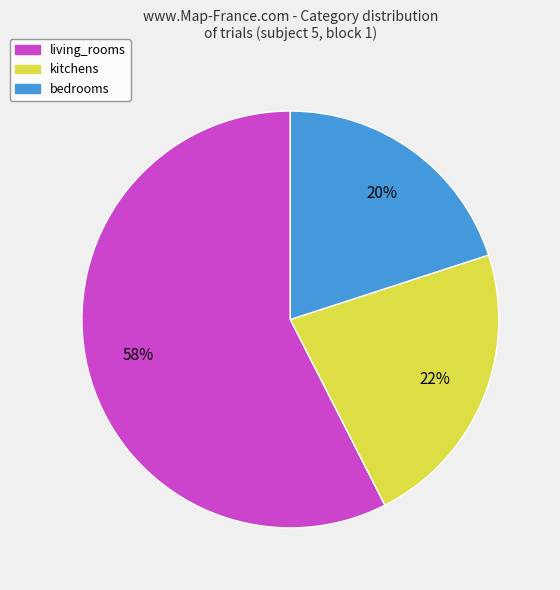

Rank the categories by value from highest to lowest.

living_rooms, kitchens, bedrooms